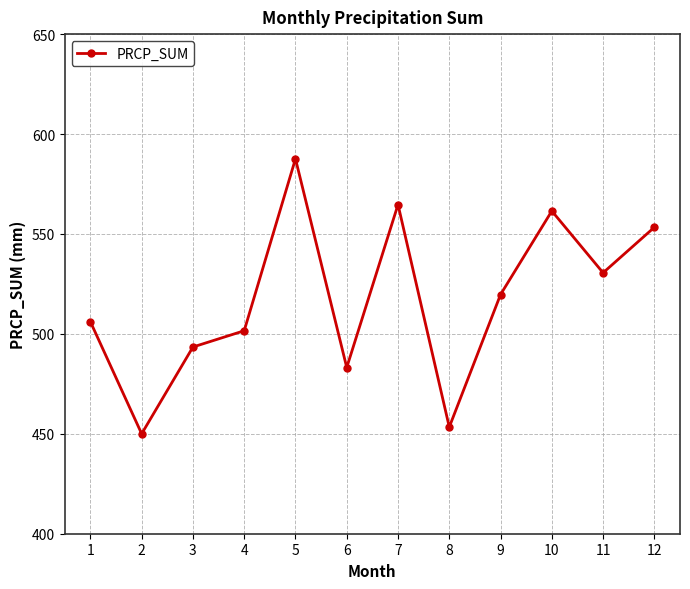

Which category has the highest value across all series?

5